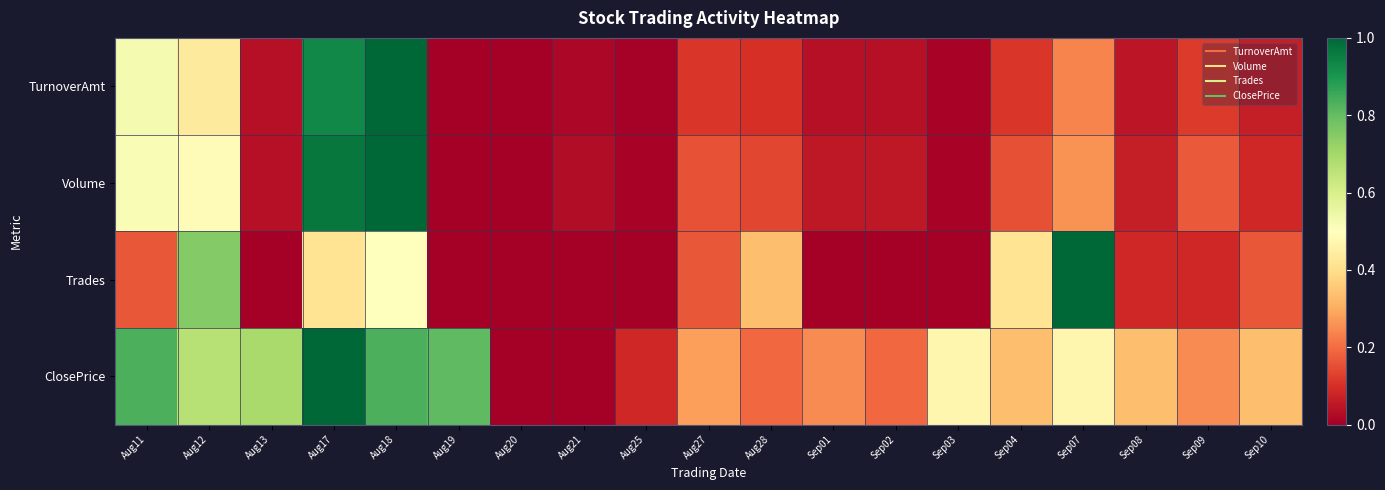

Reading left to right, list all the values displayed in this chart.

TurnoverAmt: Aug11=0.5	Aug12=0.4	Aug13=0.0	Aug17=0.9	Aug18=1.0	Aug19=0.0	Aug20=0.0	Aug21=0.0	Aug25=0.0	Aug27=0.1	Aug28=0.1	Sep01=0.0	Sep02=0.0	Sep03=0.0	Sep04=0.1	Sep07=0.2	Sep08=0.0	Sep09=0.1	Sep10=0.1
Volume: Aug11=0.5	Aug12=0.5	Aug13=0.0	Aug17=1.0	Aug18=1.0	Aug19=0.0	Aug20=0.0	Aug21=0.0	Aug25=0.0	Aug27=0.2	Aug28=0.1	Sep01=0.1	Sep02=0.1	Sep03=0.0	Sep04=0.2	Sep07=0.3	Sep08=0.1	Sep09=0.2	Sep10=0.1
Trades: Aug11=0.2	Aug12=0.8	Aug13=0.0	Aug17=0.4	Aug18=0.5	Aug19=0.0	Aug20=0.0	Aug21=0.0	Aug25=0.0	Aug27=0.2	Aug28=0.3	Sep01=0.0	Sep02=0.0	Sep03=0.0	Sep04=0.4	Sep07=1.0	Sep08=0.1	Sep09=0.1	Sep10=0.2
ClosePrice: Aug11=0.8	Aug12=0.7	Aug13=0.7	Aug17=1.0	Aug18=0.8	Aug19=0.8	Aug20=0.0	Aug21=0.0	Aug25=0.1	Aug27=0.3	Aug28=0.2	Sep01=0.2	Sep02=0.2	Sep03=0.5	Sep04=0.3	Sep07=0.5	Sep08=0.3	Sep09=0.2	Sep10=0.3